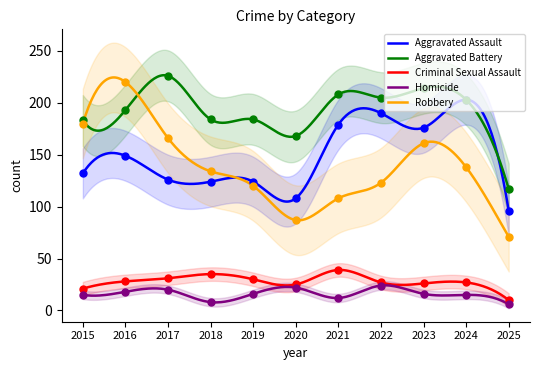

What is the average value of the Homicide series?

16.3